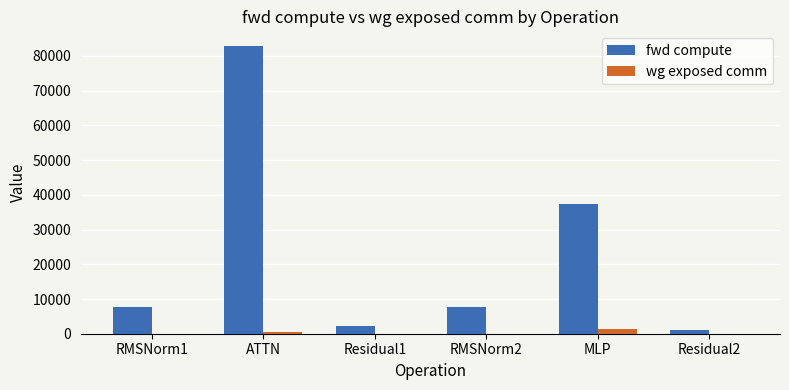

The value of fwd compute at RMSNorm2 is 7773.6. True or false?

True